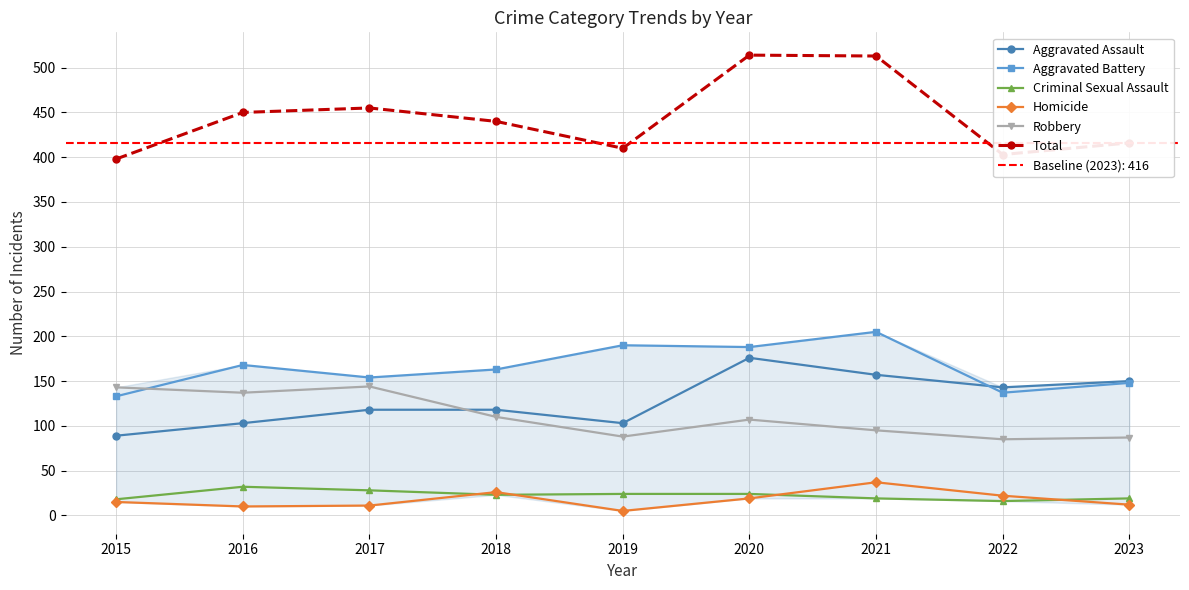

How many lines are shown in the chart?

6